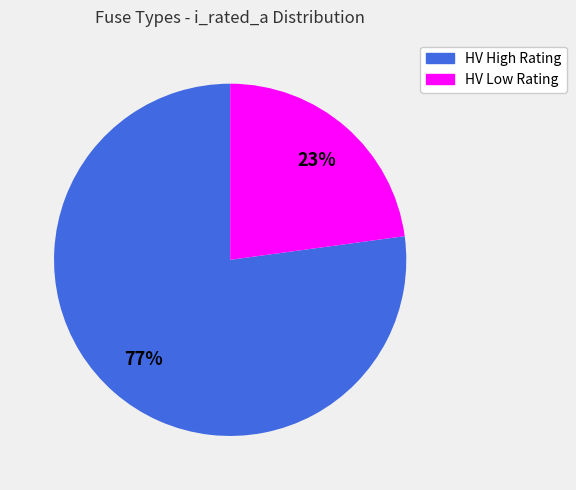

To the nearest percent, what is the average slice percentage?

50%